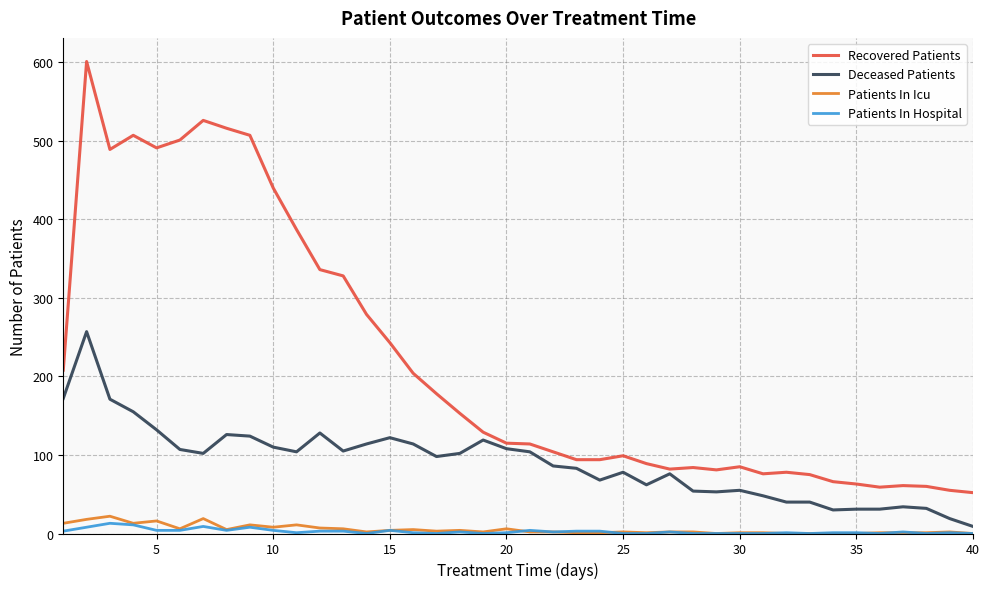

What is the difference between the maximum and minimum values in the Recovered Patients series?

549